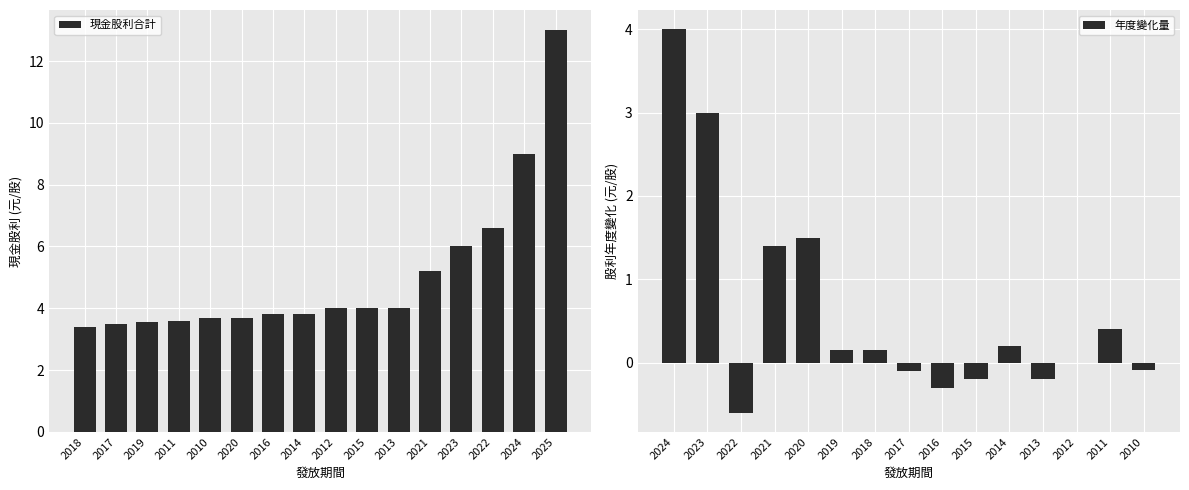

Rank the categories by value from lowest to highest.

2018, 2017, 2019, 2011, 2010, 2020, 2016, 2014, 2012, 2015, 2013, 2021, 2023, 2022, 2024, 2025